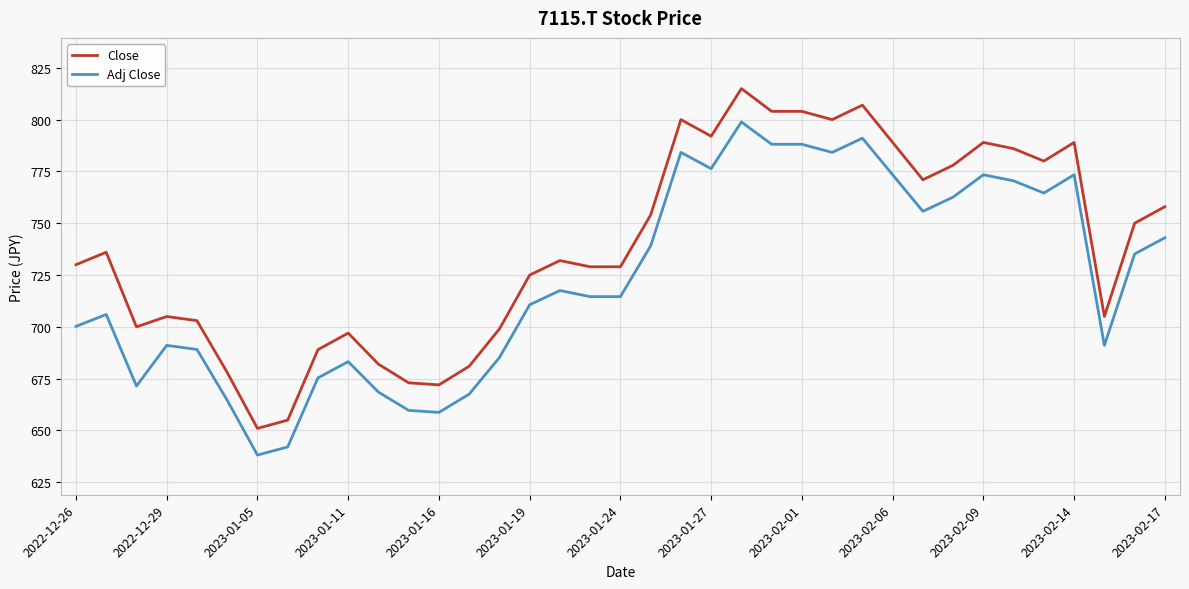

What is the difference between the maximum and minimum values in the Adj Close series?

160.8